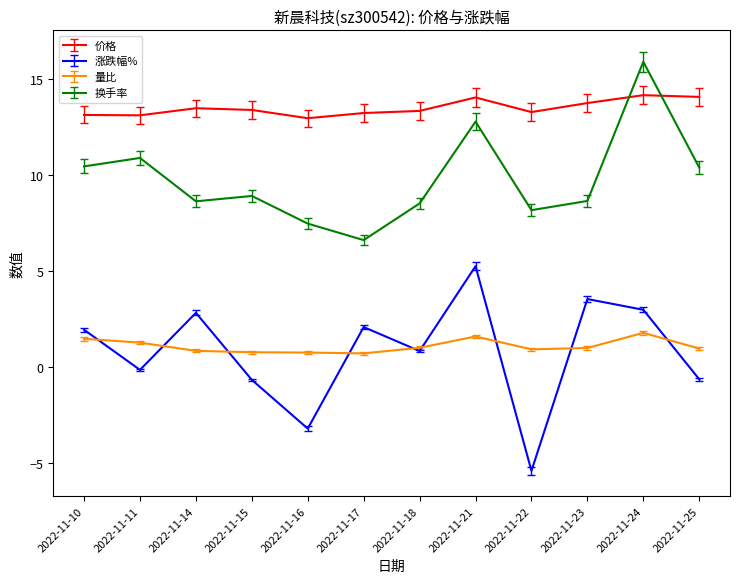

What is the smallest value displayed?

-5.4